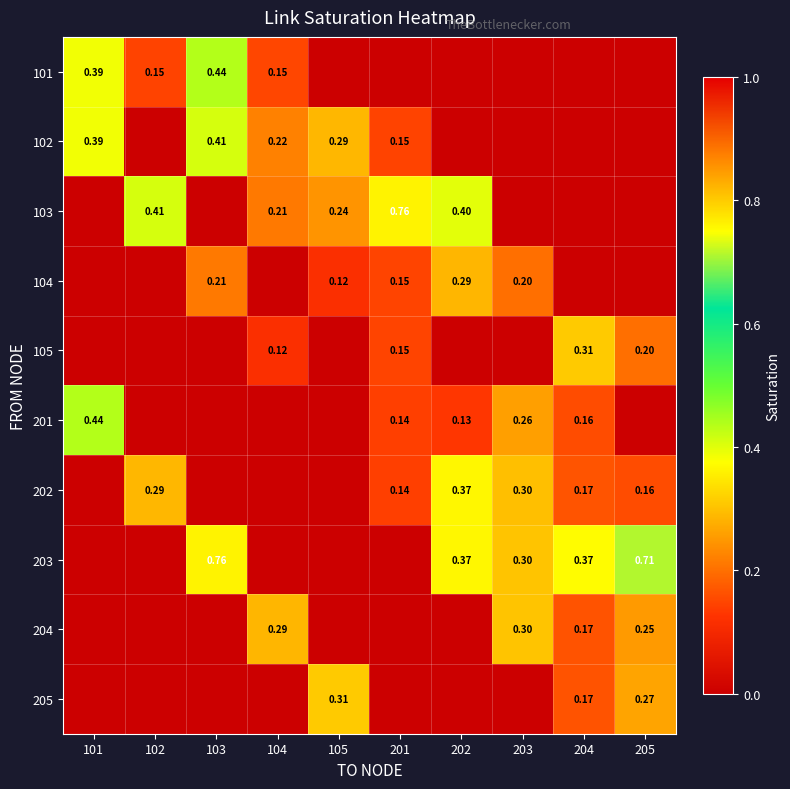

True or false: 204 has a value of 0.3 at 104.

True